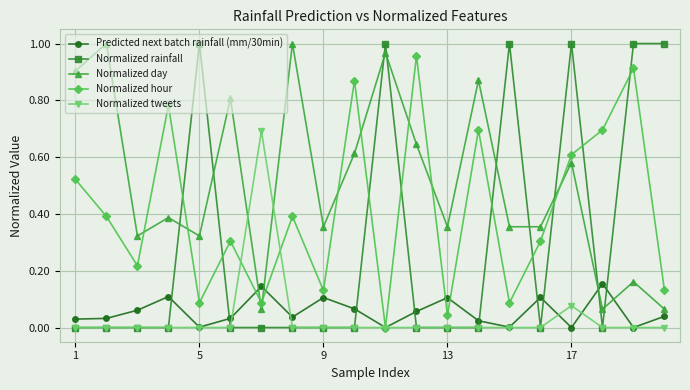

In Normalized hour, how many points are higher than both neighbors (excluding endpoints)?

7